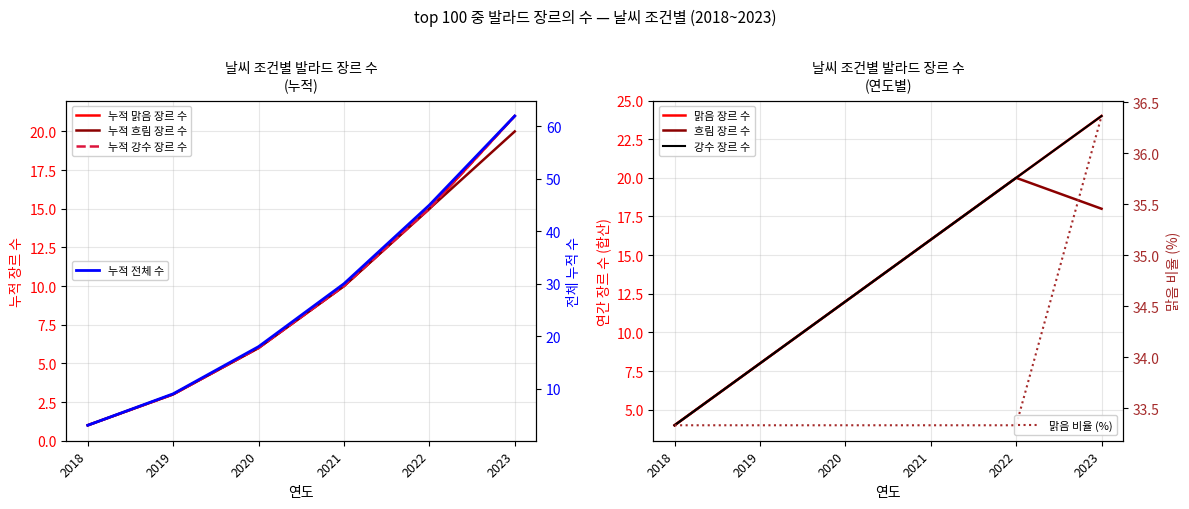

Which series has the largest total across all categories?

맑음, 20°C ~ 30°C